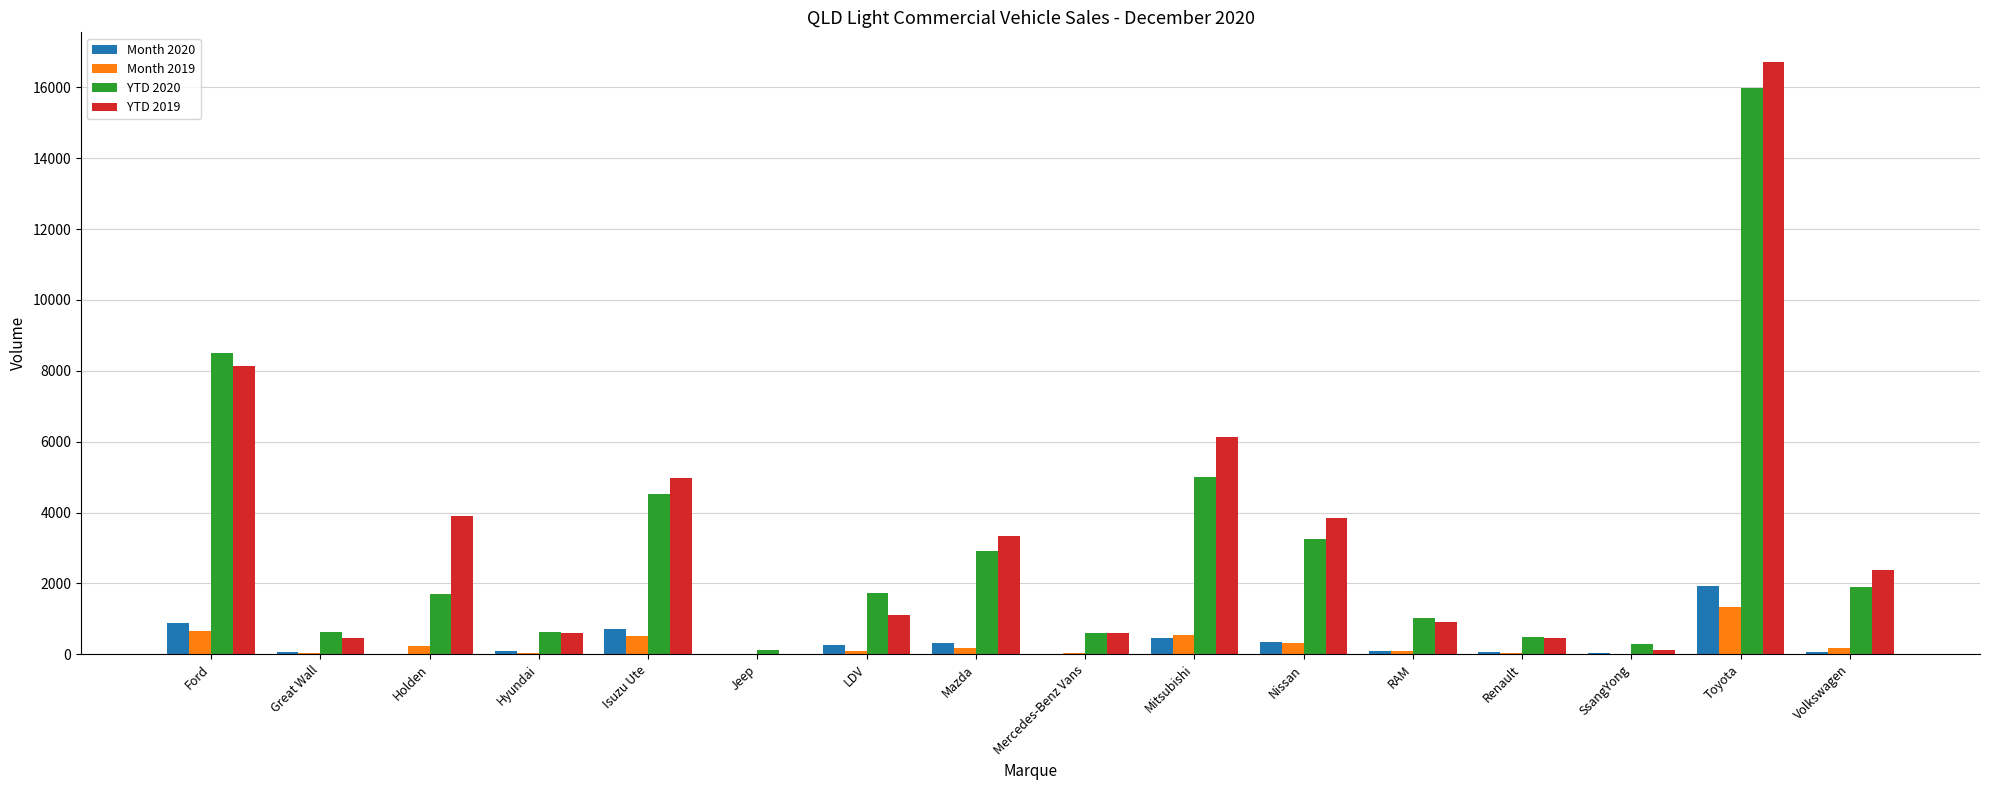

What is the spread (max minus min) of values at Mazda?

3170